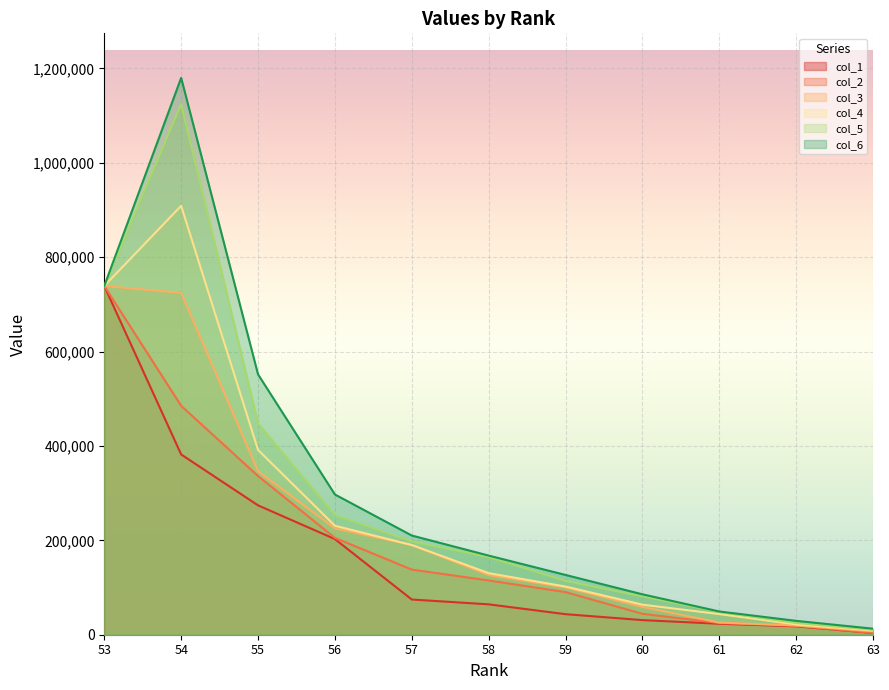

What is the sum of all col_4 values?

2830856